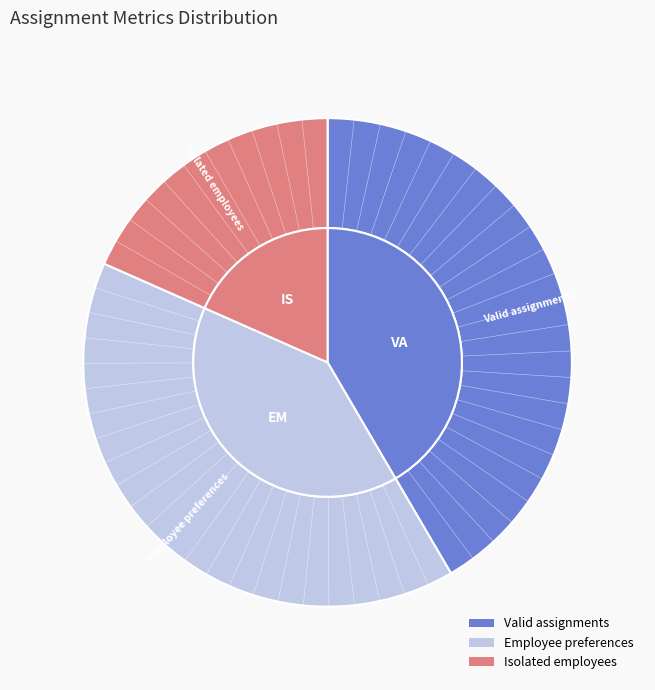

Does Employee preferences represent more than half of the total?

No